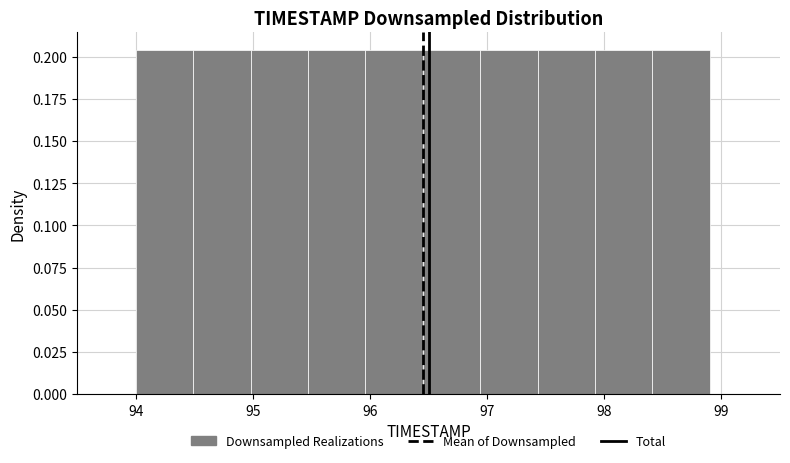

Reading left to right, list every bar in this chart as the range it spans on the x-axis followed by its height. Neither the bar edges nor the heights are printed on the chart, so give them approximately, as read against the axes.

94.00 to 94.49: 0.205
94.49 to 94.98: 0.205
94.98 to 95.47: 0.205
95.47 to 95.96: 0.205
95.96 to 96.45: 0.205
96.45 to 96.94: 0.205
96.94 to 97.43: 0.205
97.43 to 97.92: 0.205
97.92 to 98.41: 0.205
98.41 to 98.90: 0.205